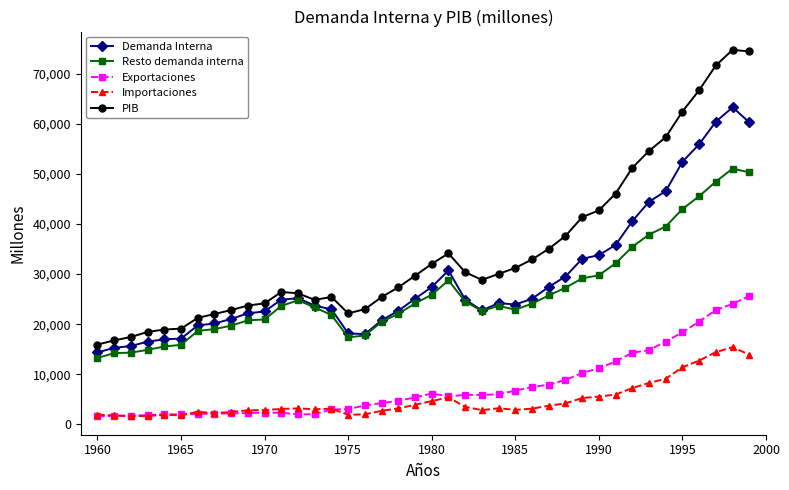

True or false: PIB has more than 0 interior local peaks.

True